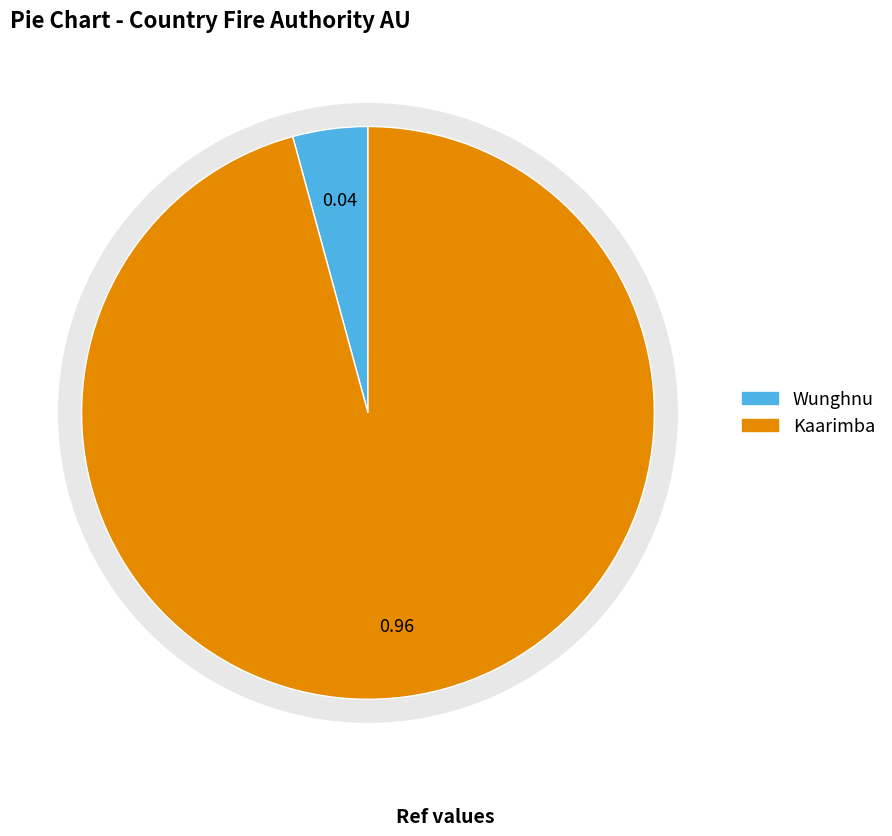

Is the sum of Wunghnu and Kaarimba greater than half?

Yes